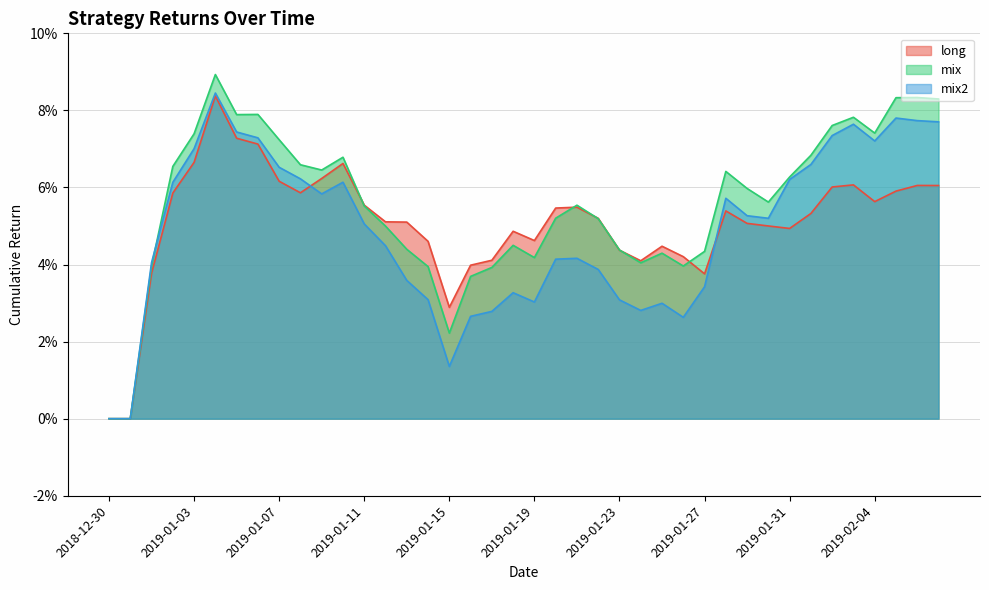

What is the label of the 4th point from the right?

2019-02-04